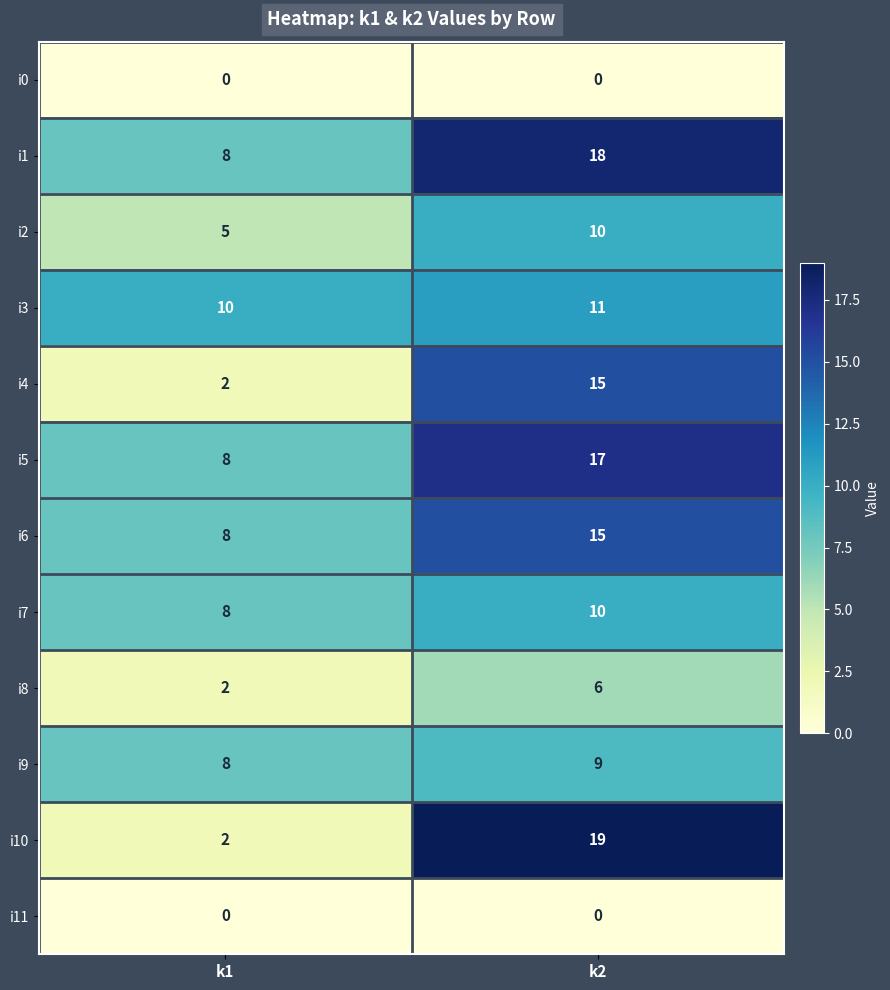

Reading left to right, list all the values displayed in this chart.

i0: 0	0
i1: 8	18
i2: 5	10
i3: 10	11
i4: 2	15
i5: 8	17
i6: 8	15
i7: 8	10
i8: 2	6
i9: 8	9
i10: 2	19
i11: 0	0